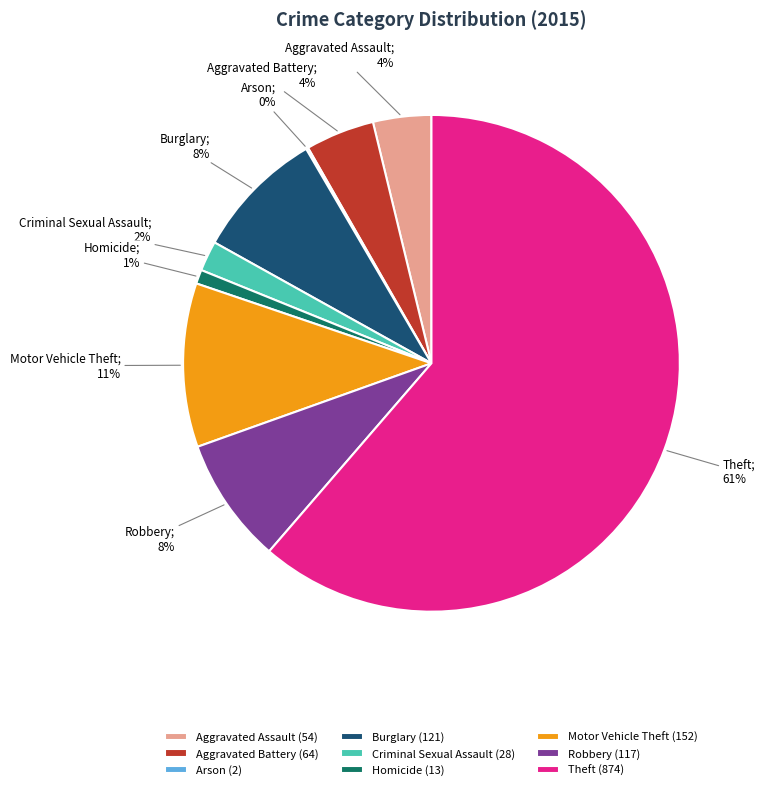

Is it true that Criminal Sexual Assault (28) is 2% of the pie?

True